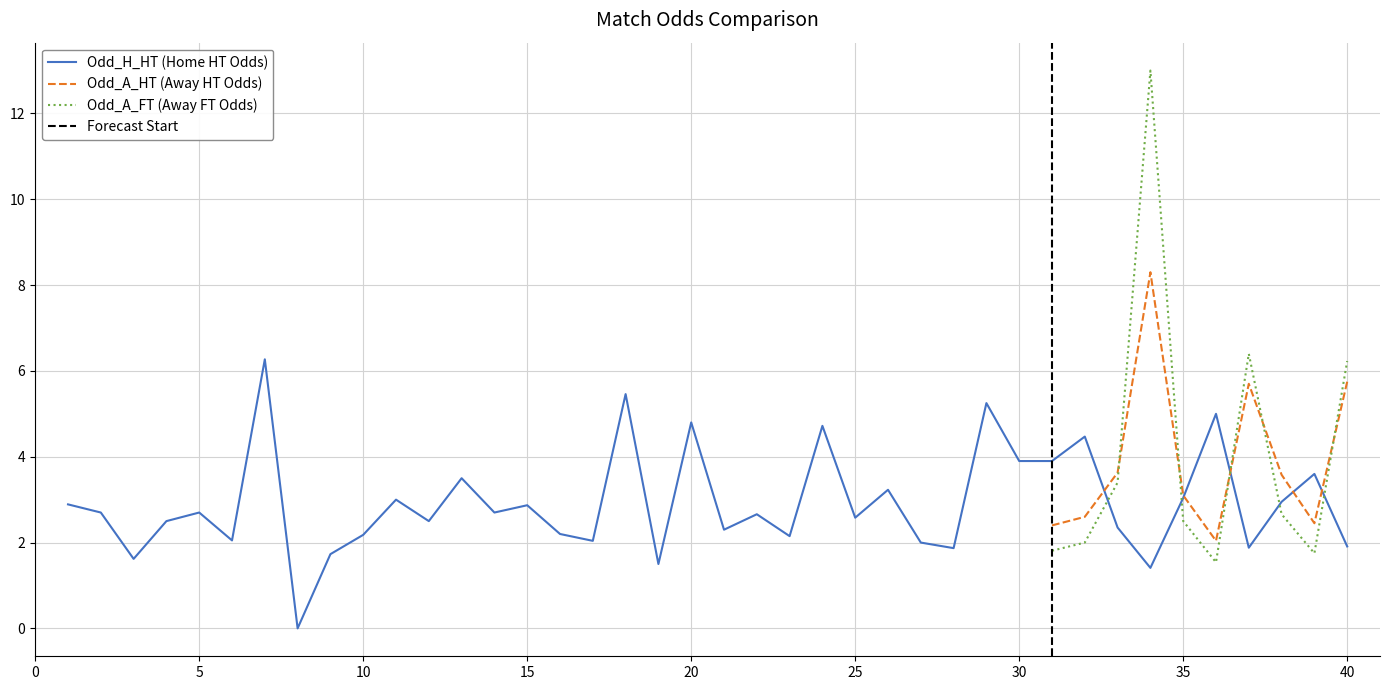

True or false: Odd_A_HT (Away HT Odds) and Odd_A_FT (Away FT Odds) intersect in this chart.

True